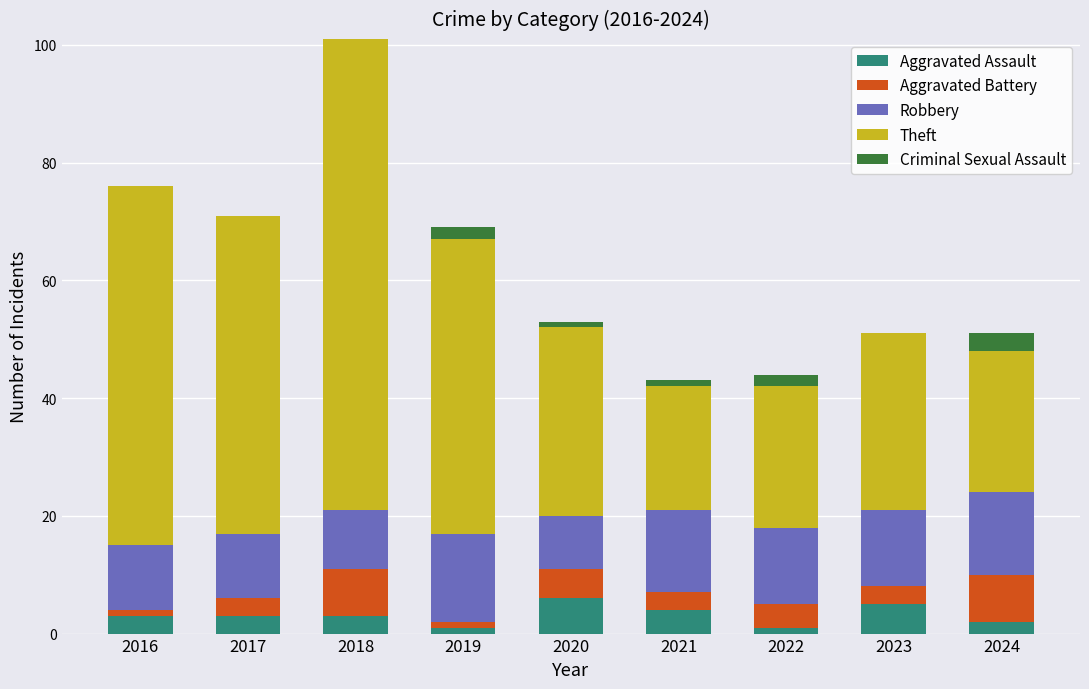

What is the total value across all series at 2018?

101